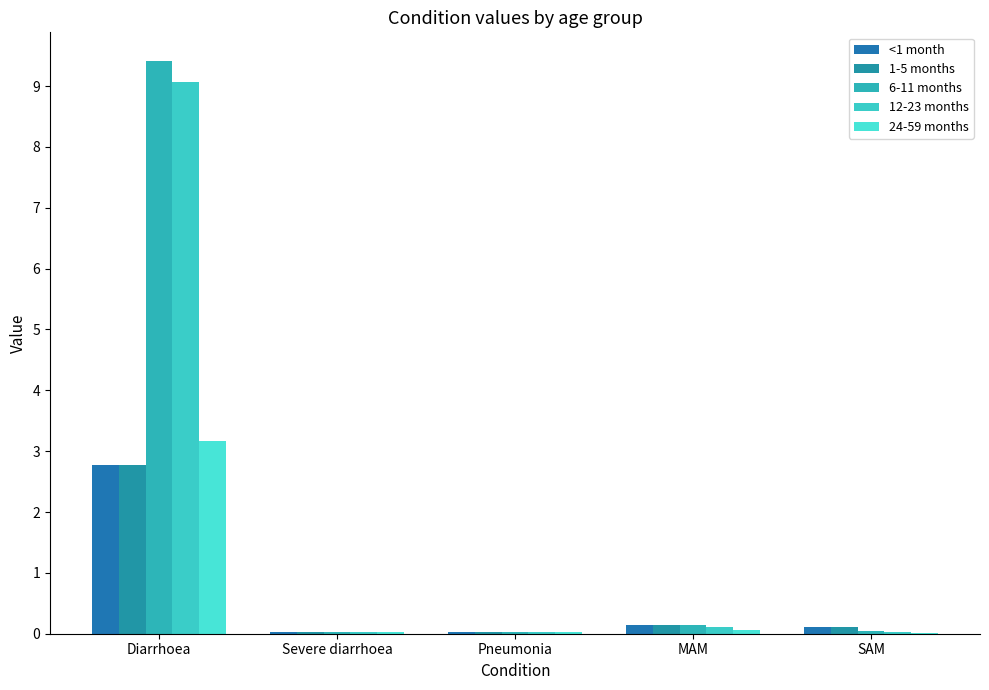

What is the total value across all series at SAM?

0.3